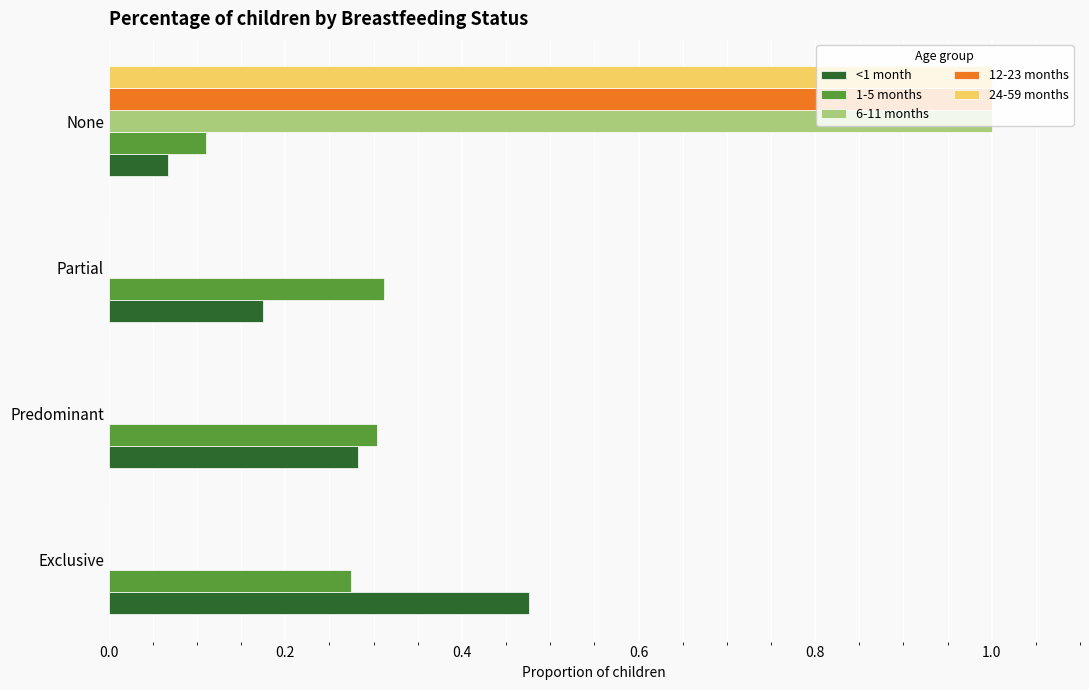

Between Predominant and Partial, which series saw the biggest shift?

<1 month